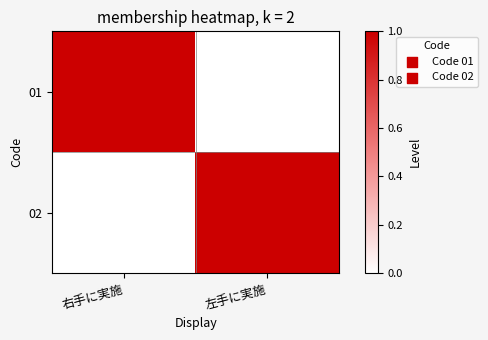

Reading left to right, what are all the values shown in this chart?

01: 右手に実施=1	左手に実施=0
02: 右手に実施=0	左手に実施=1